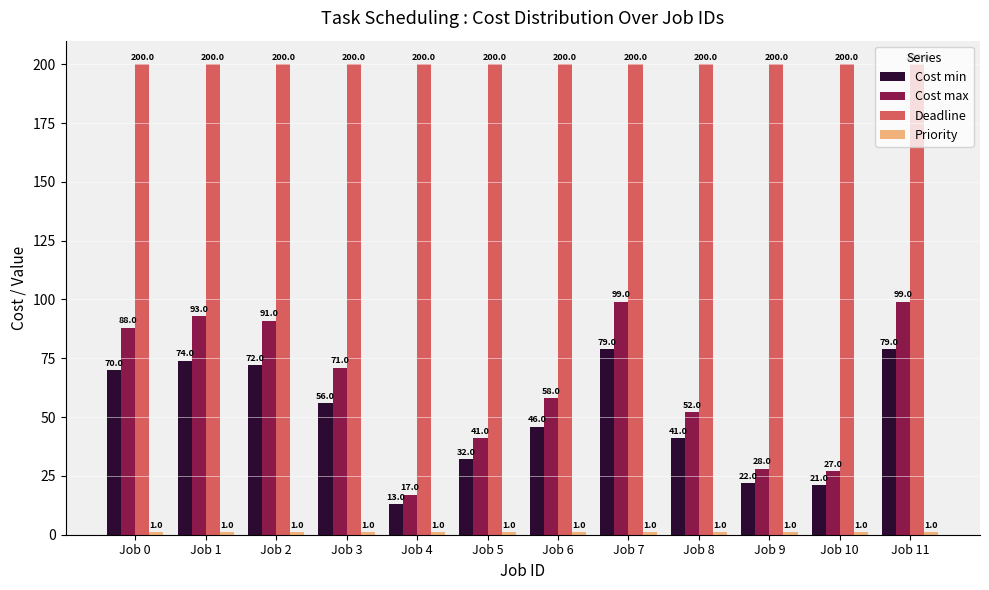

Where does the Cost max series first go above 71?

Job 0